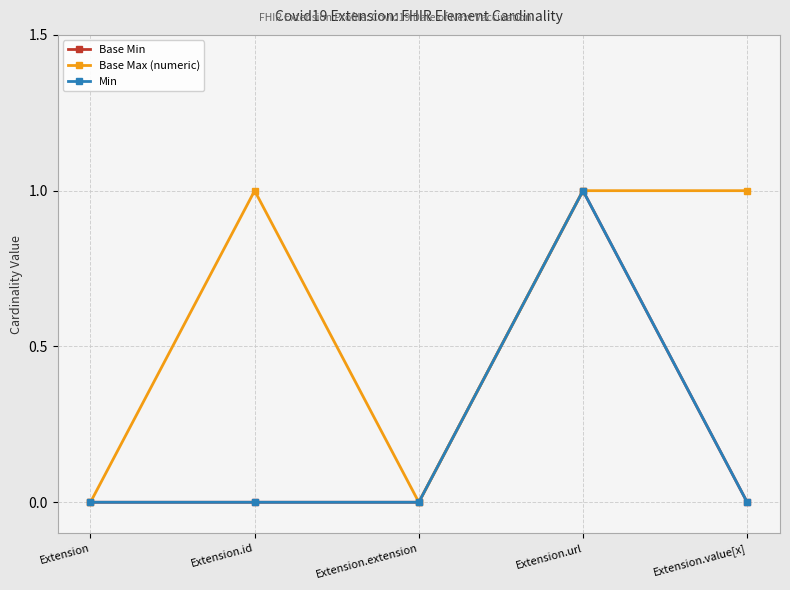

What is the label of the 5th point from the right?

Extension